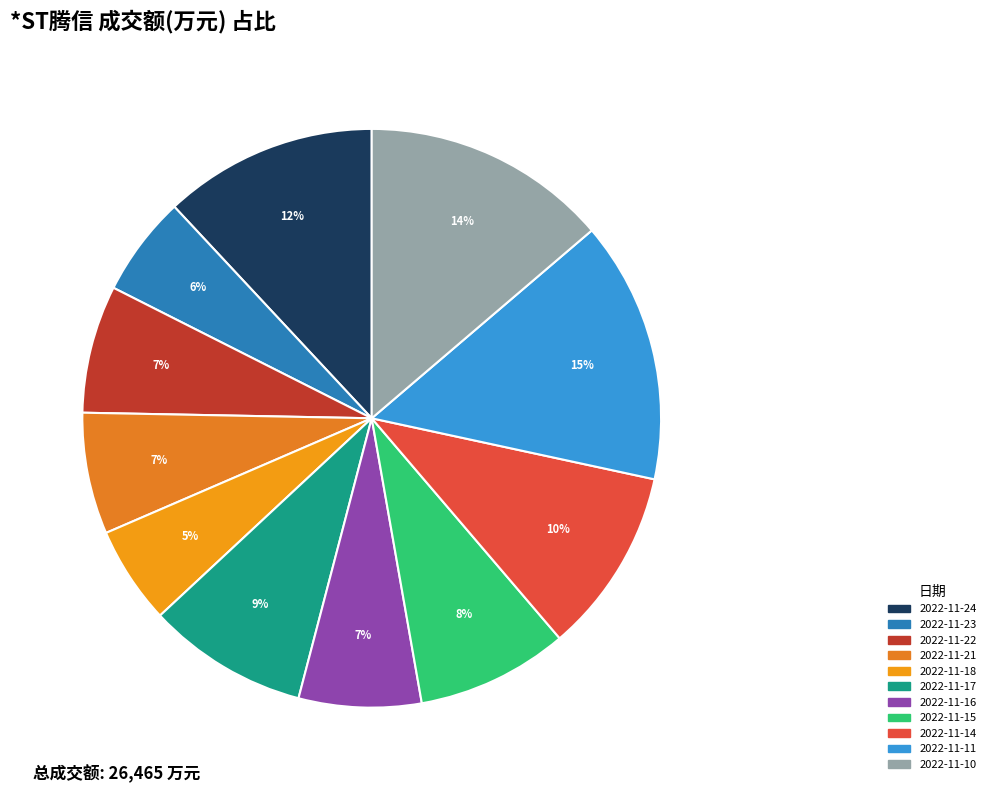

Is there any slice that represents more than half of the pie?

No